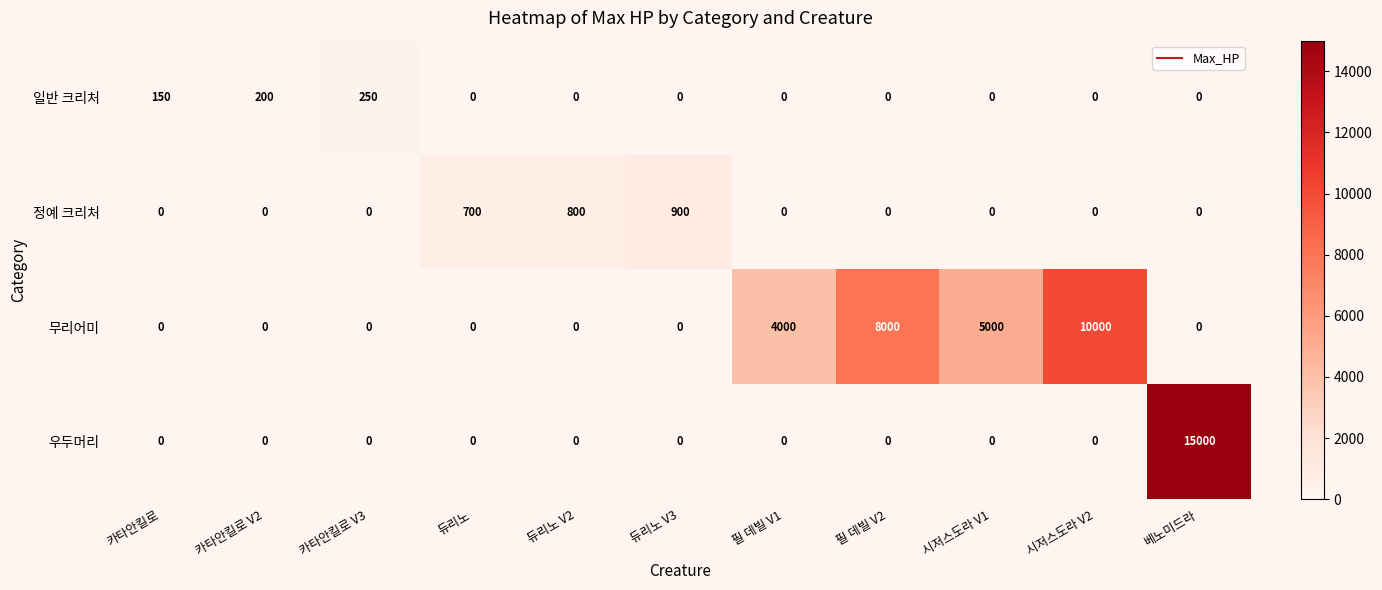

Is it true that 무리어미 equals 0 at 카타안킬로 V3?

True